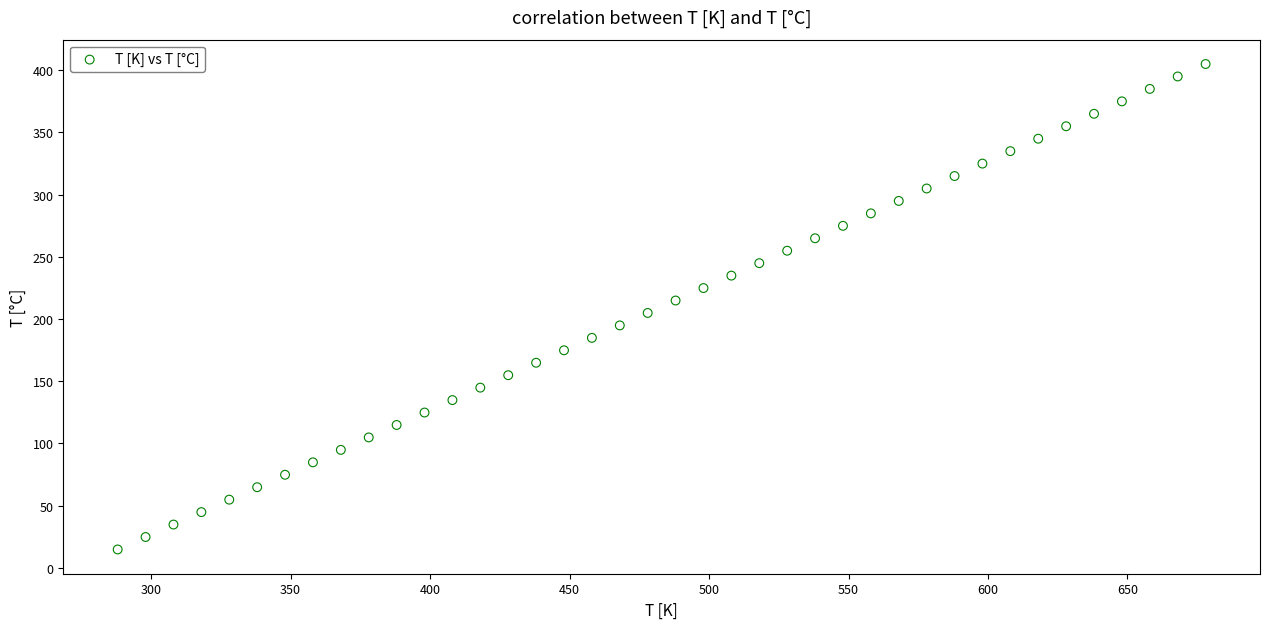

What is the range of X values (max minus min)?

390.0